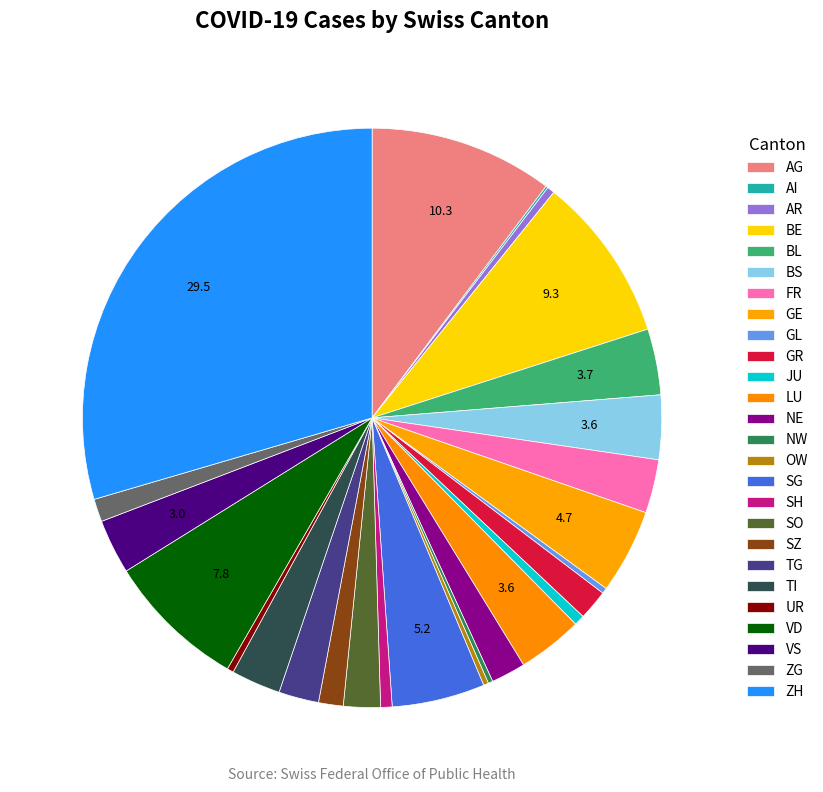

Is GR the majority of the pie?

No